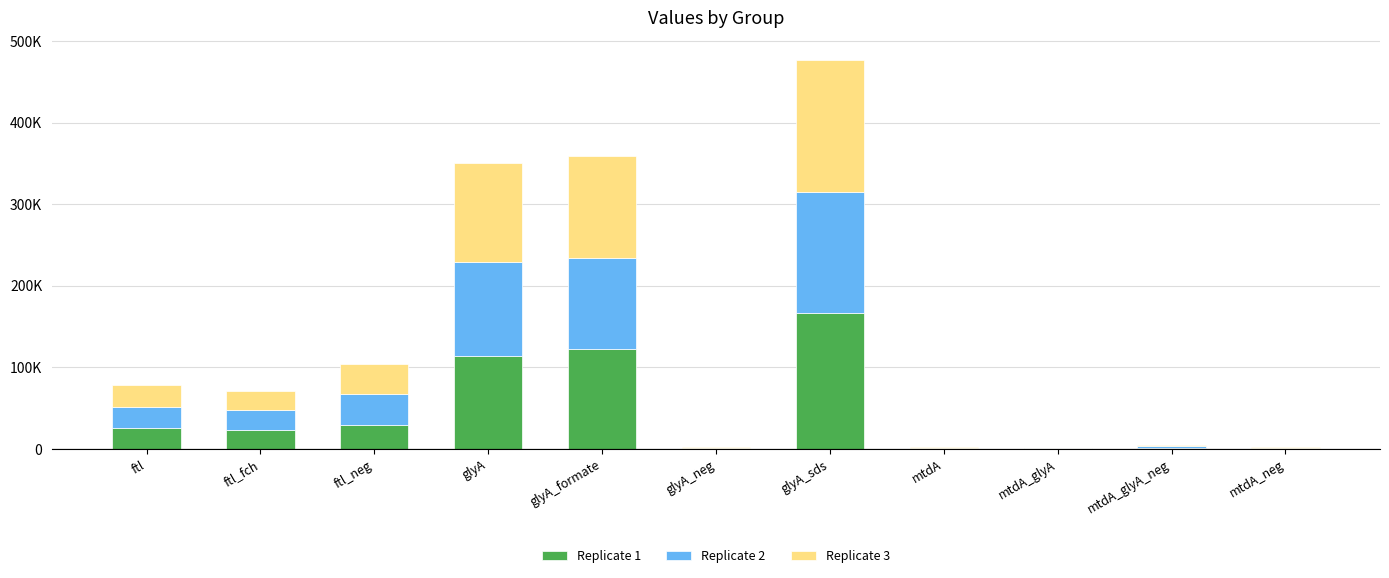

What is the sum of all Replicate 1 values?

484617.5